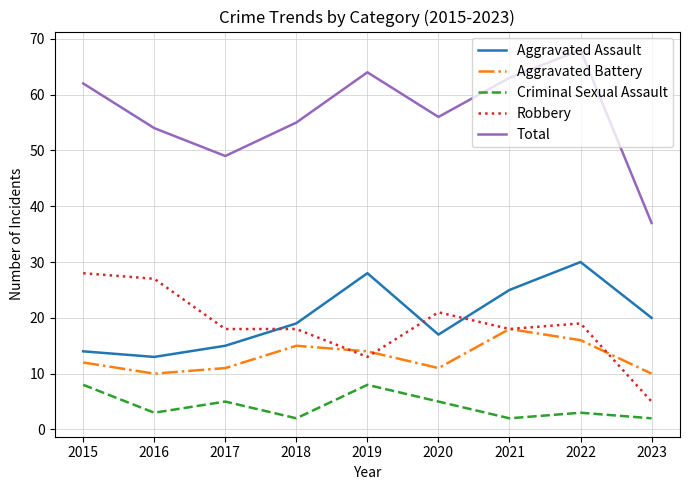

What is the total value across all series at 2016?

107